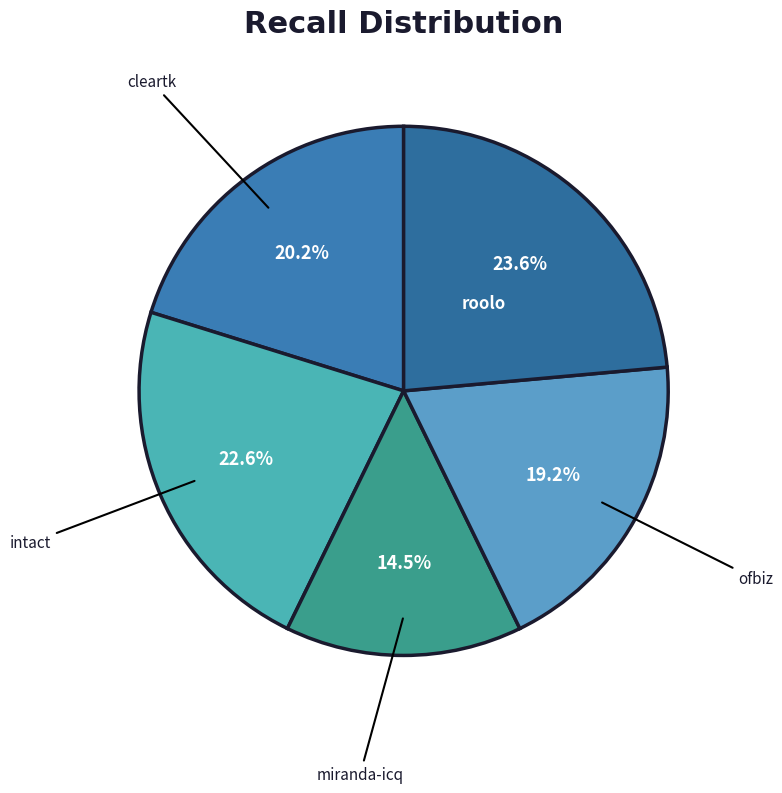

Does any single category account for the majority?

No